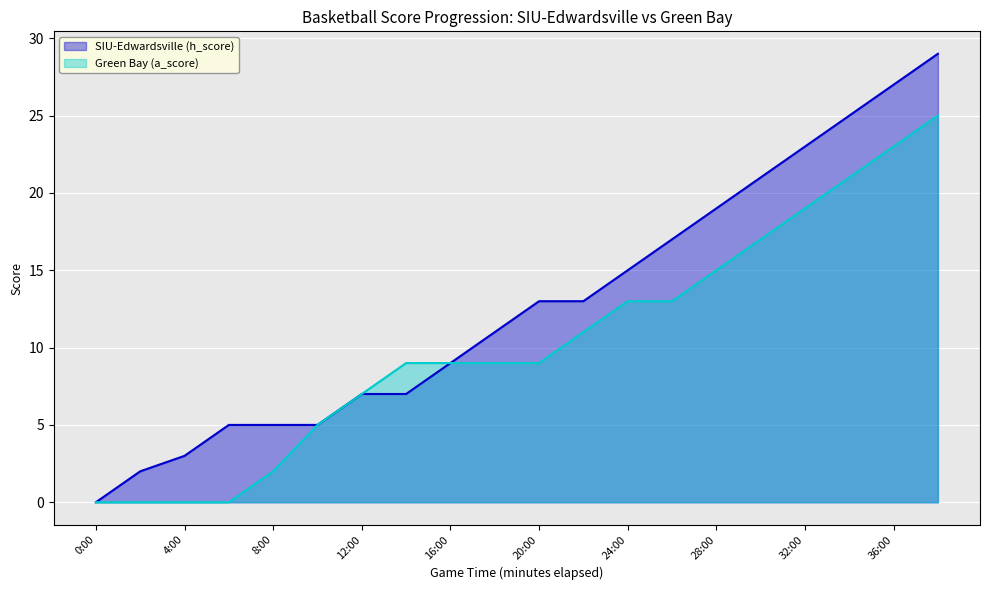

At which category is the sum across all series the highest?

38:00